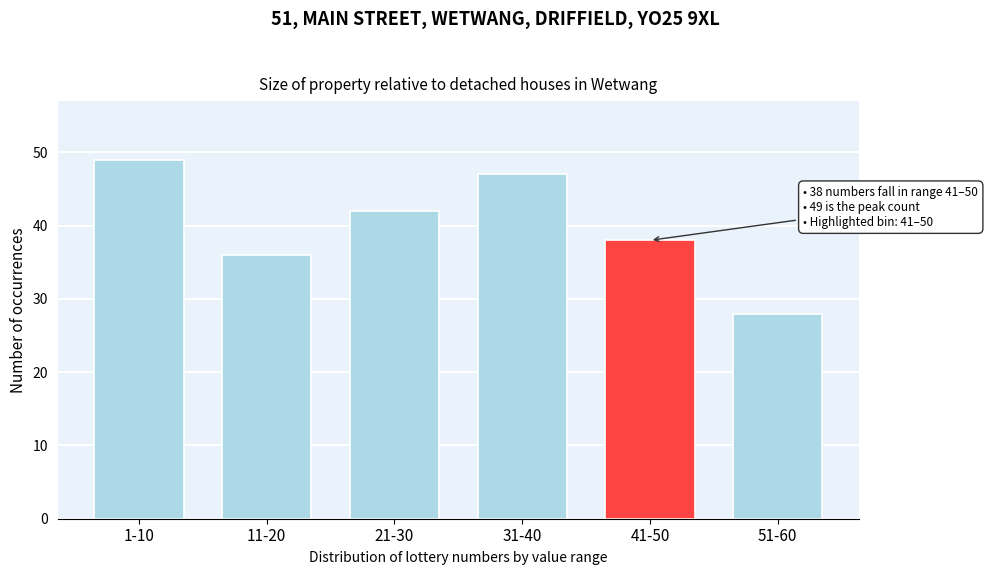

Reading left to right, extract all data points from this chart.

49	36	42	47	38	28